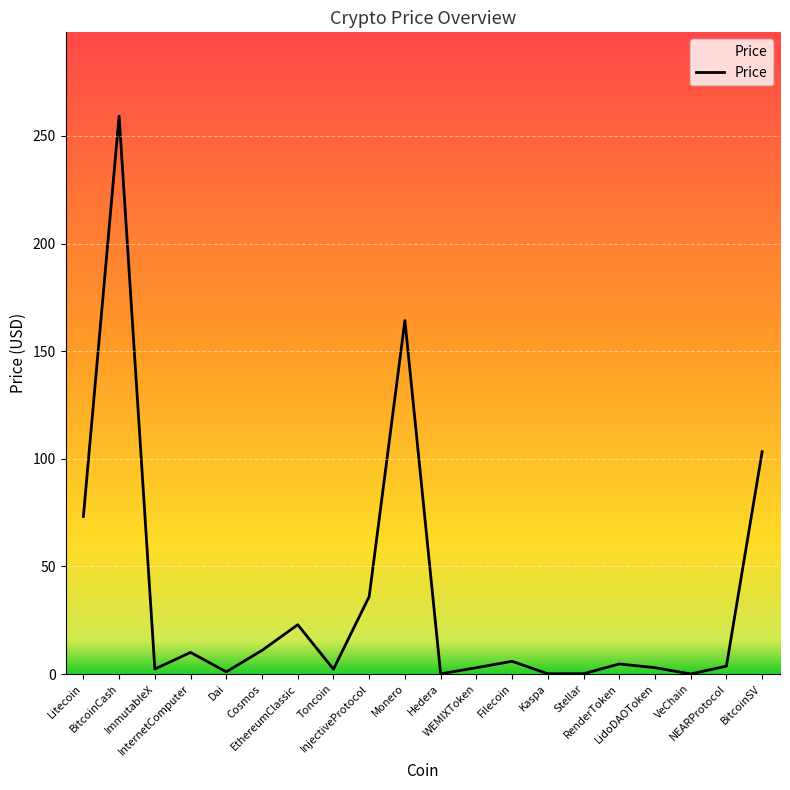

What is the difference between the maximum and minimum values?

259.2